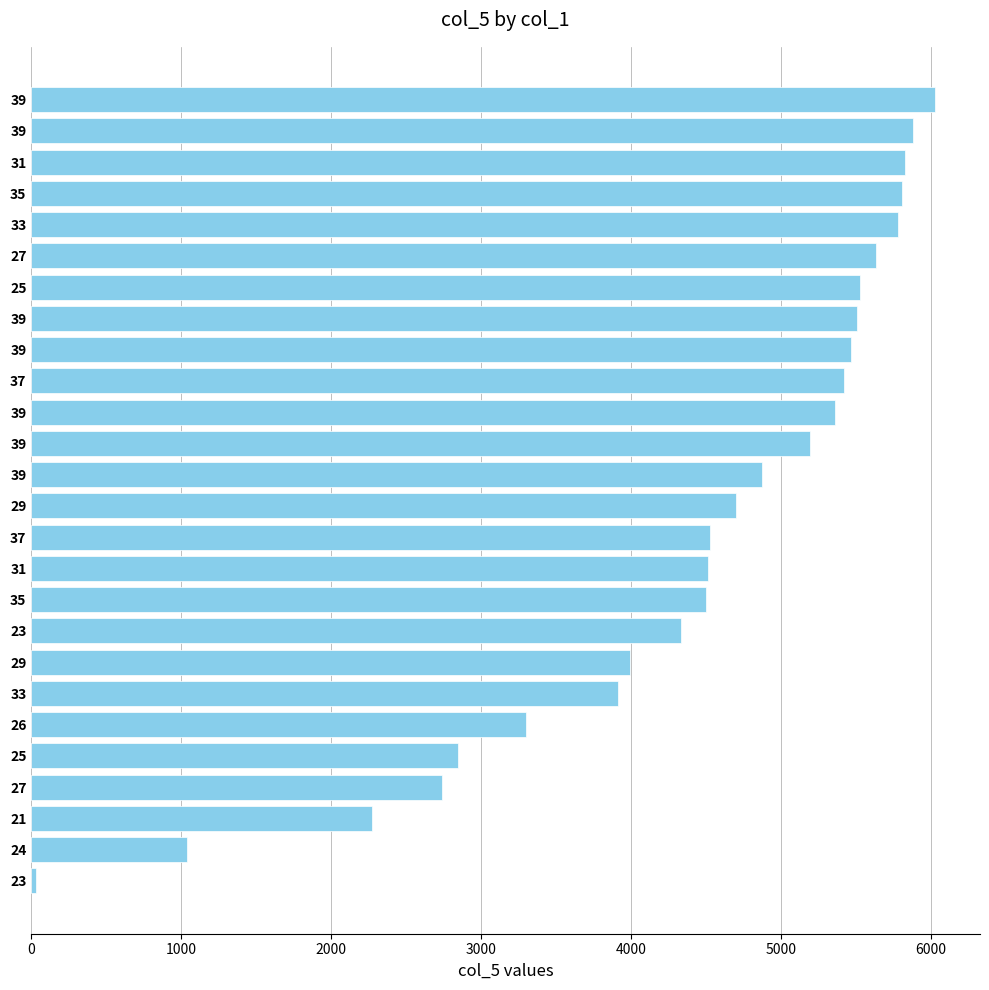

Are the bars horizontal?

Yes